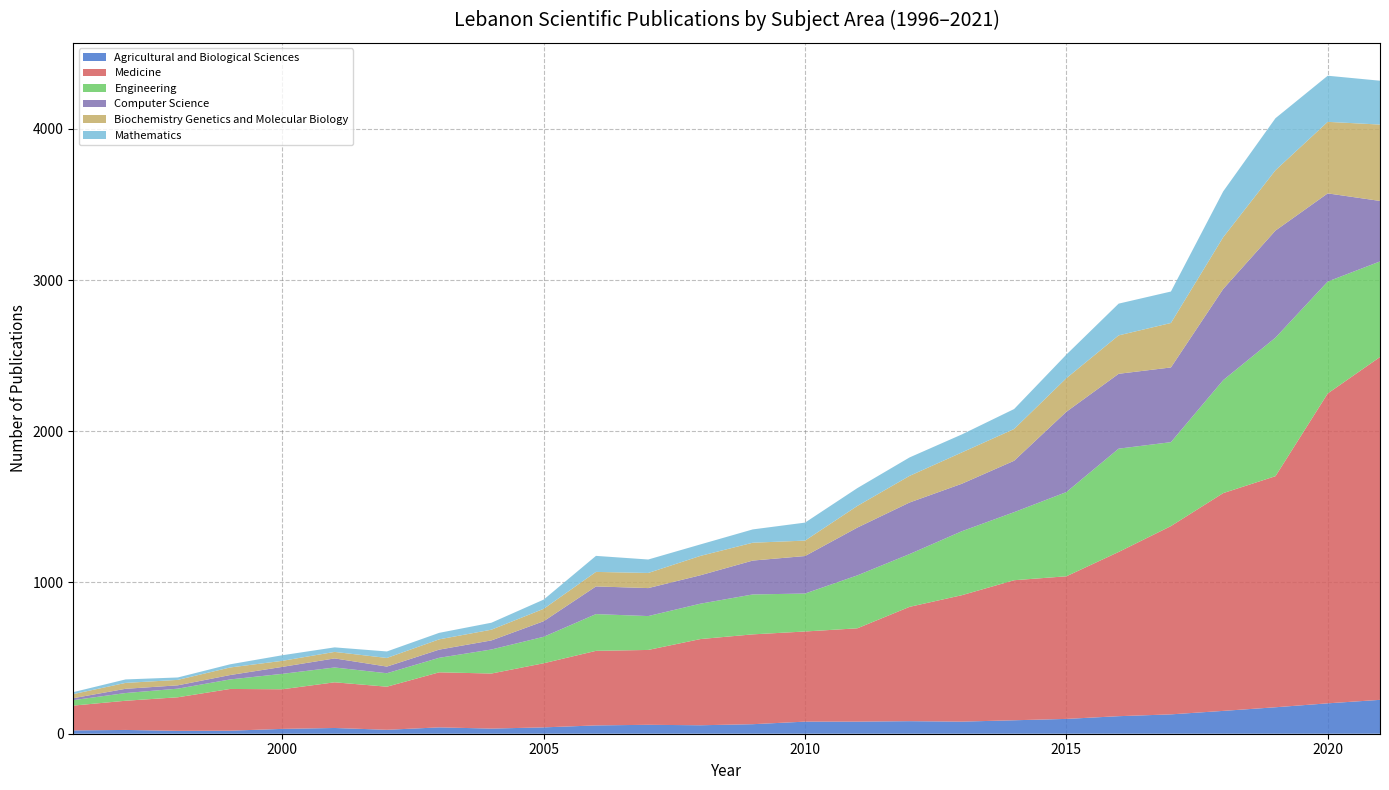

What is the highest value of the Agricultural and Biological Sciences series?

224